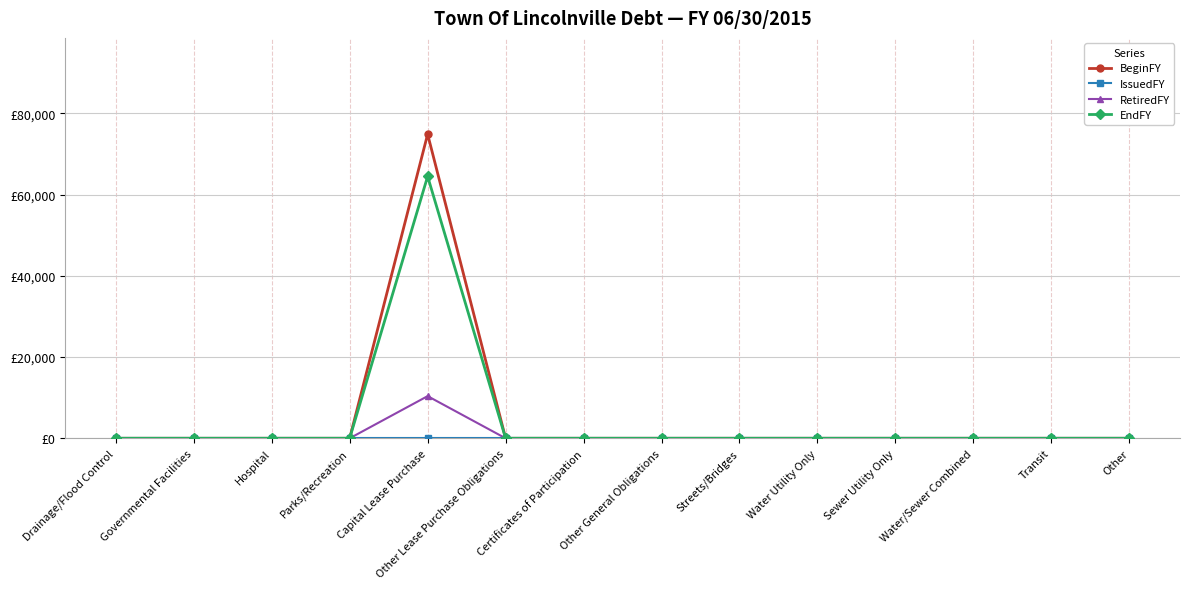

Is this an area chart (filled region under the line)?

No